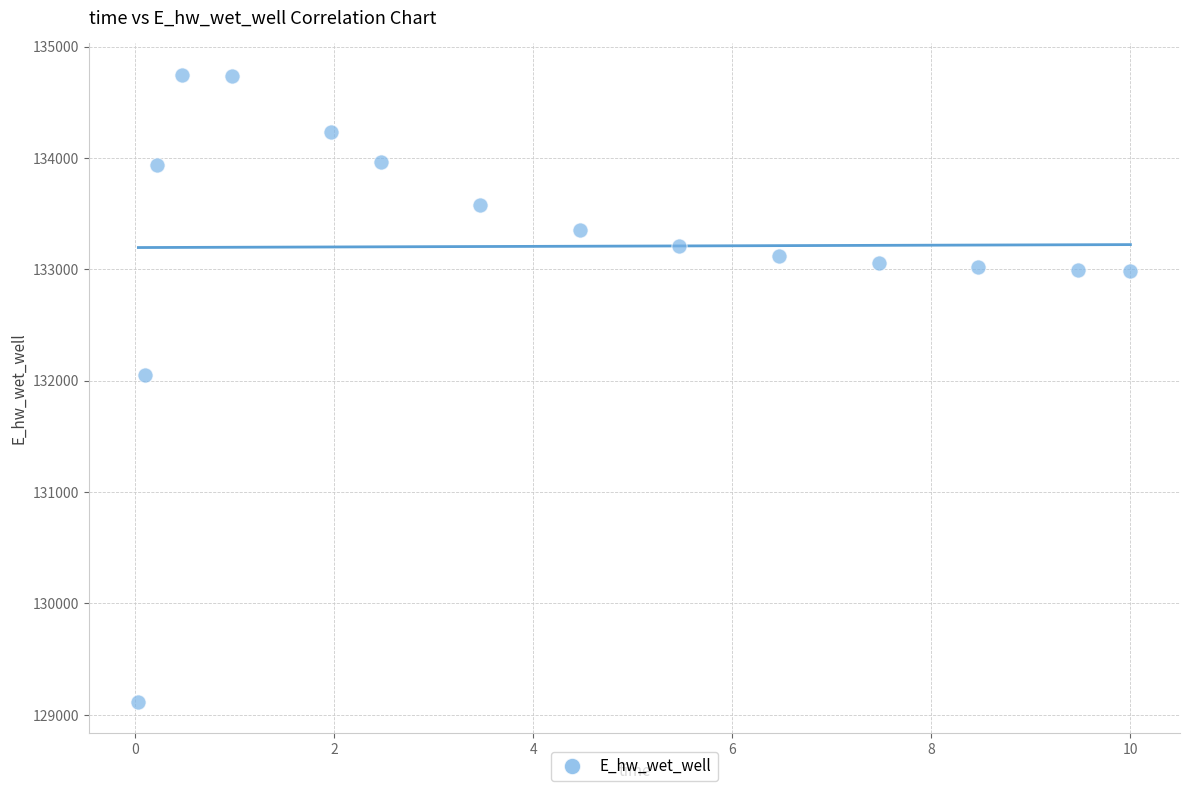

What Y value in the scatter plot is closest to 131931?

132054.6